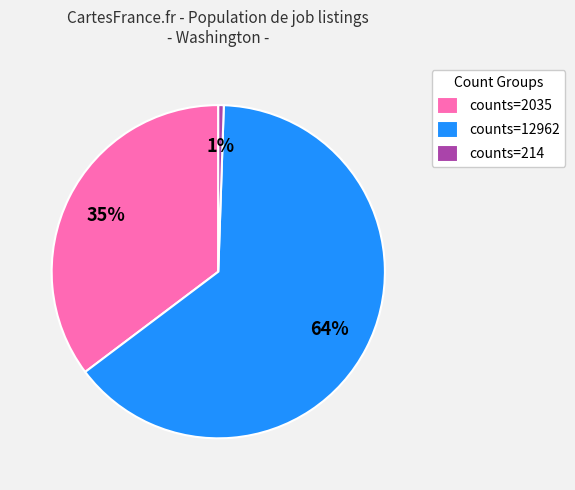

To the nearest percent, what is the average slice percentage?

33%